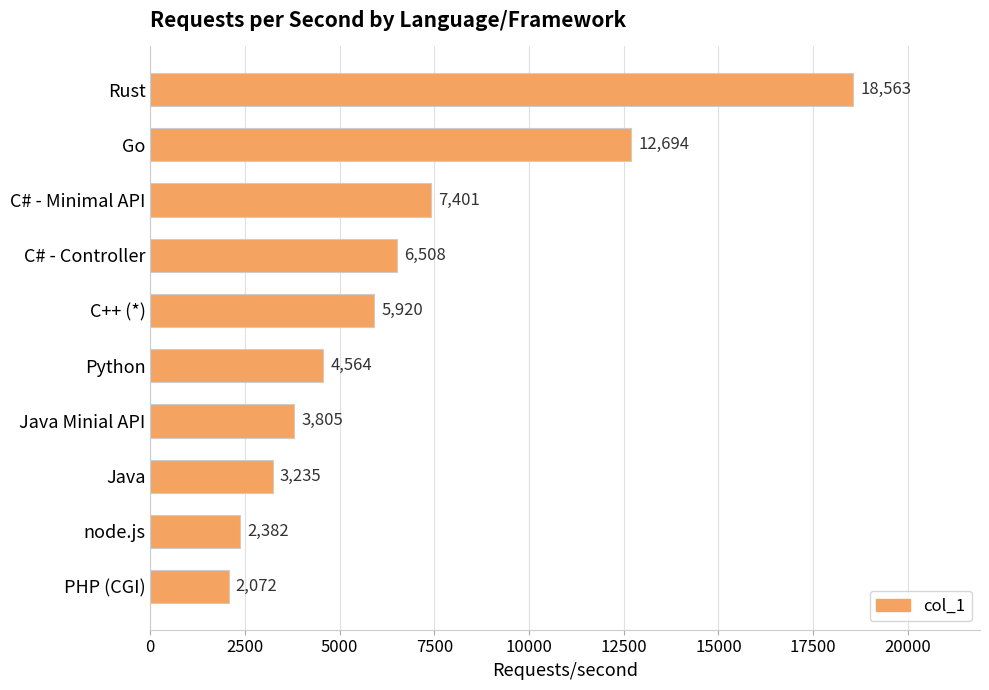

Between C# - Controller and Java Minial API, which is larger?

C# - Controller